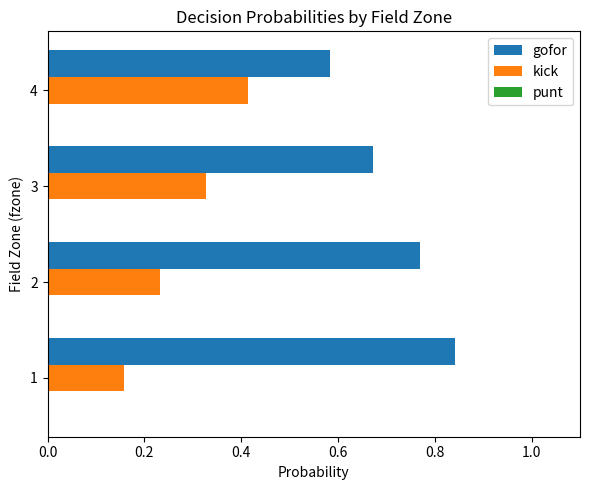

Which series has the largest total across all categories?

gofor